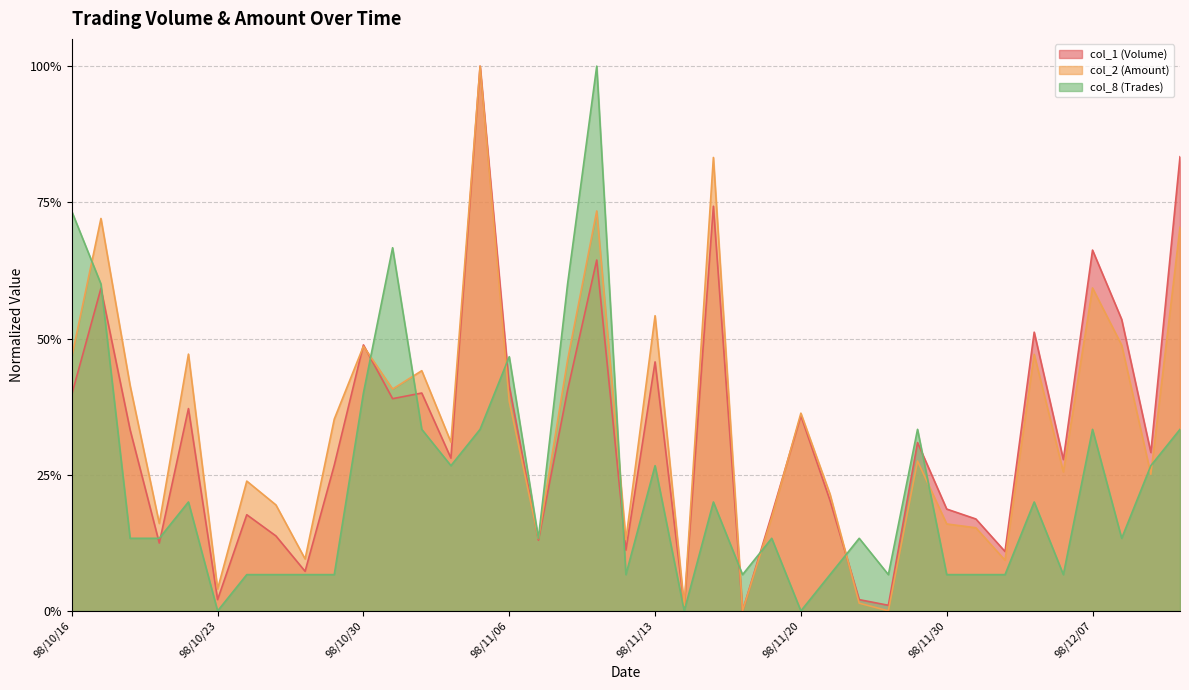

Which series has the widest spread of values?

col_1 (Volume)